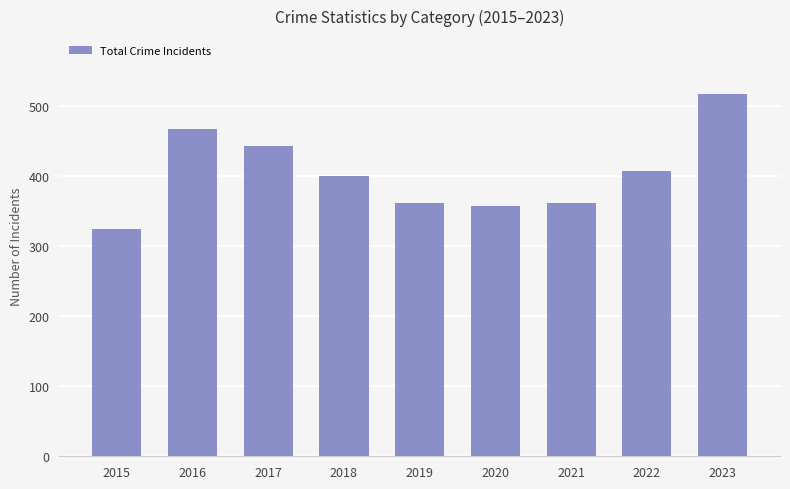

What is the change in value from 2015 to 2017?

+119